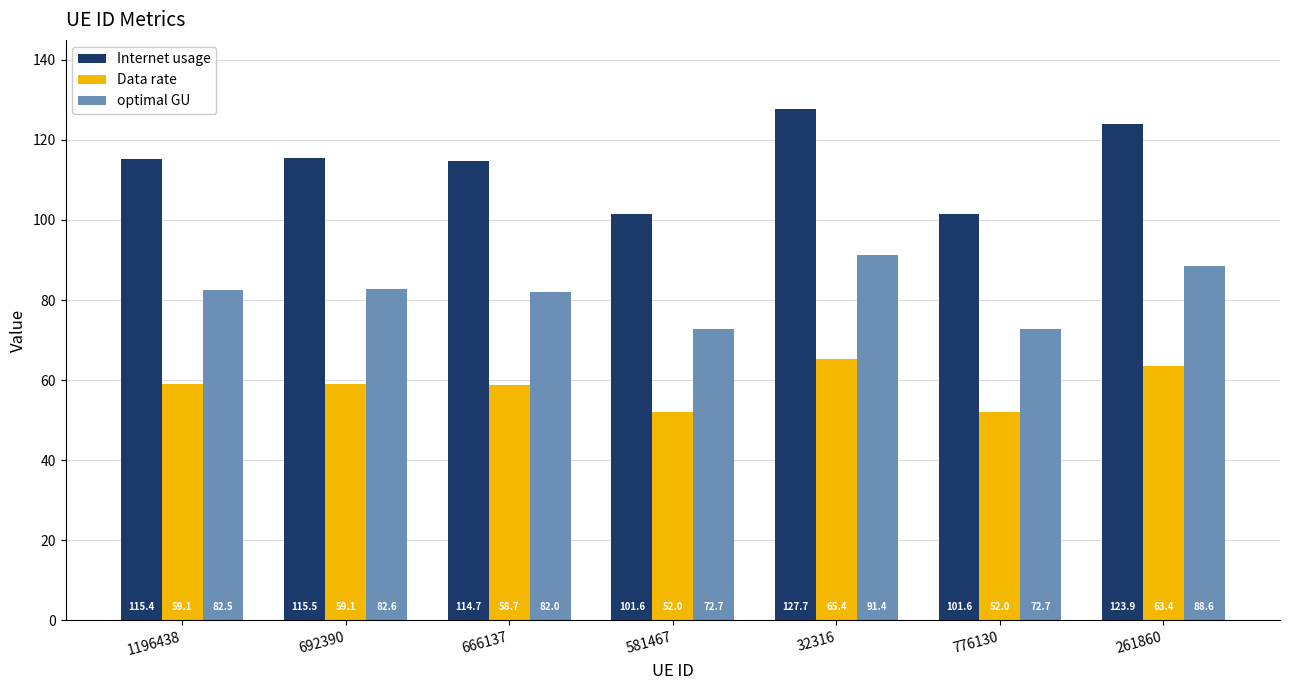

At 776130, list the series in order from smallest to largest.

Data rate, optimal GU, Internet usage